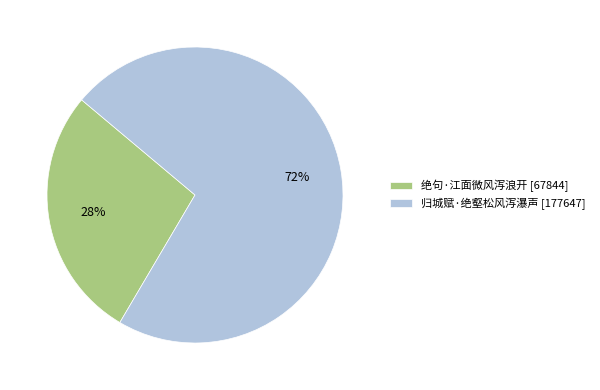

How many slices are in this pie chart?

2